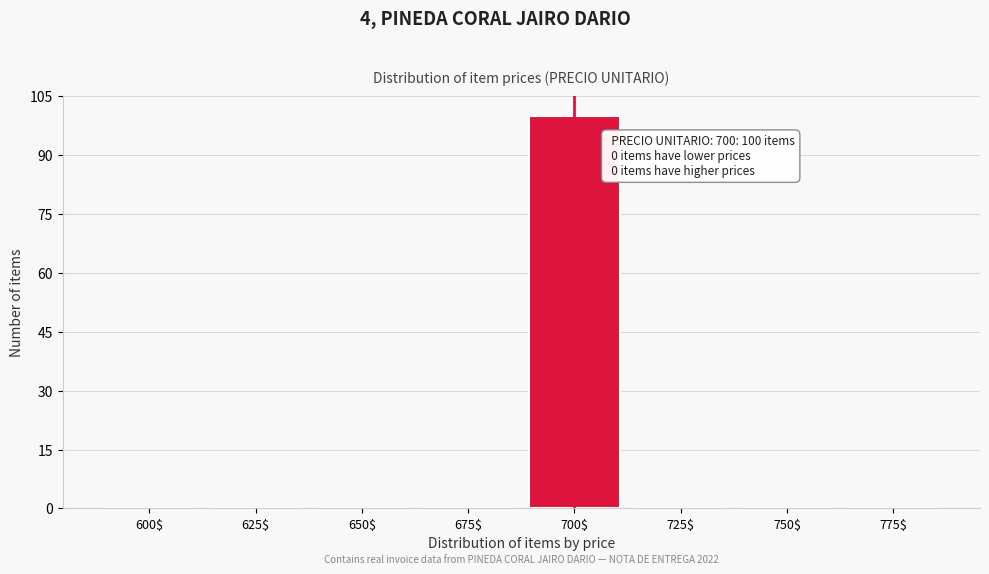

What is the sum of all values?

100